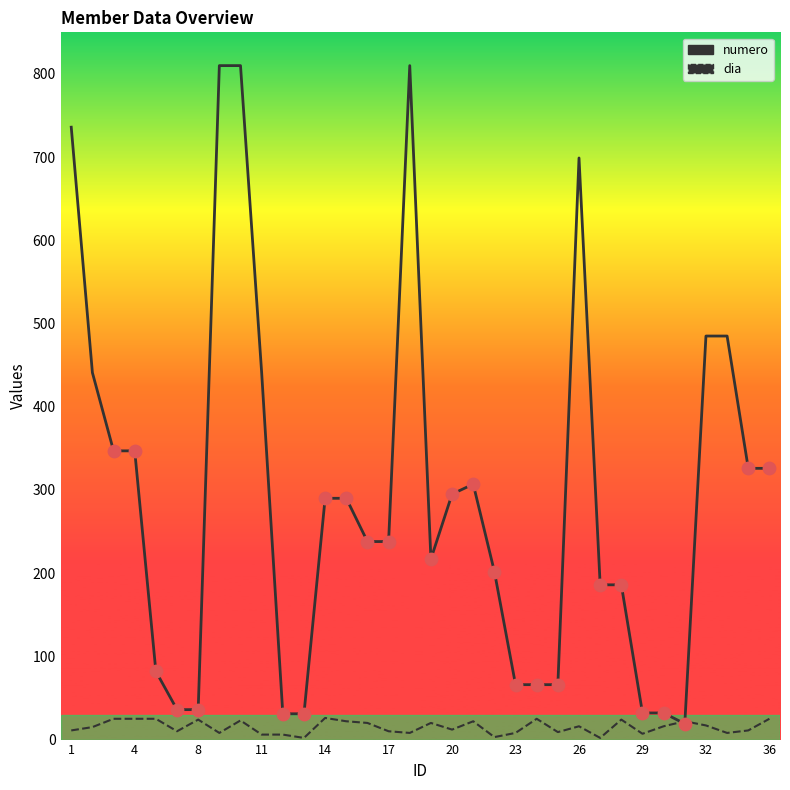

What is the total value across all series at 1?

747